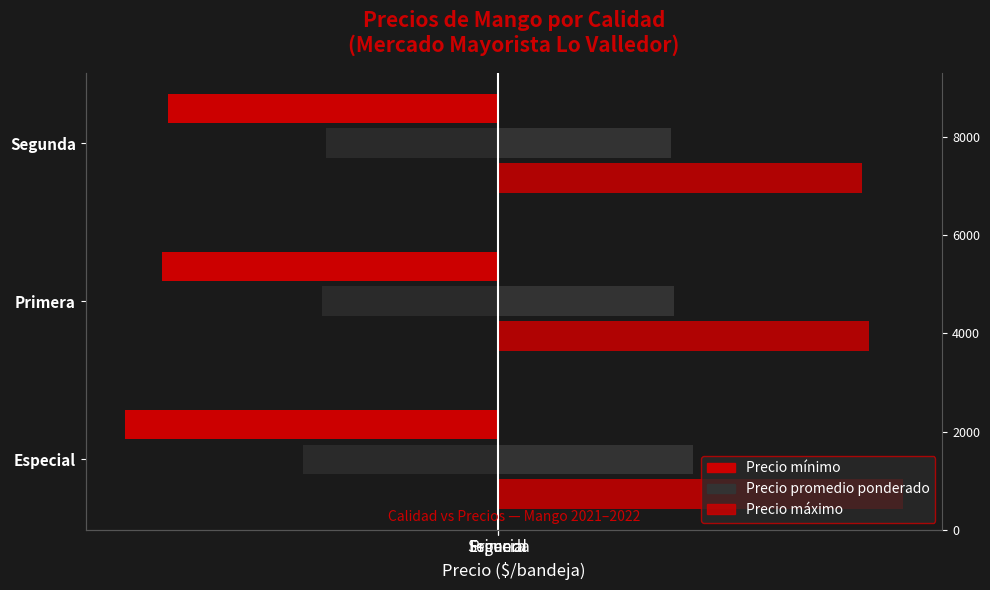

Reading right to left, list all the values displayed in this chart.

Precio mínimo: Segunda=-6455.0	Primera=-6568.0	Especial=-7295.0
Precio promedio ponderado (izq): Segunda=-3370.0	Primera=-3438.0	Especial=-3802.5
Precio promedio ponderado (der): Segunda=3370.0	Primera=3438.0	Especial=3802.5
Precio máximo: Segunda=7118.0	Primera=7256.0	Especial=7918.0
Volumen: Segunda=5122.0	Primera=8870.0	Especial=5849.0